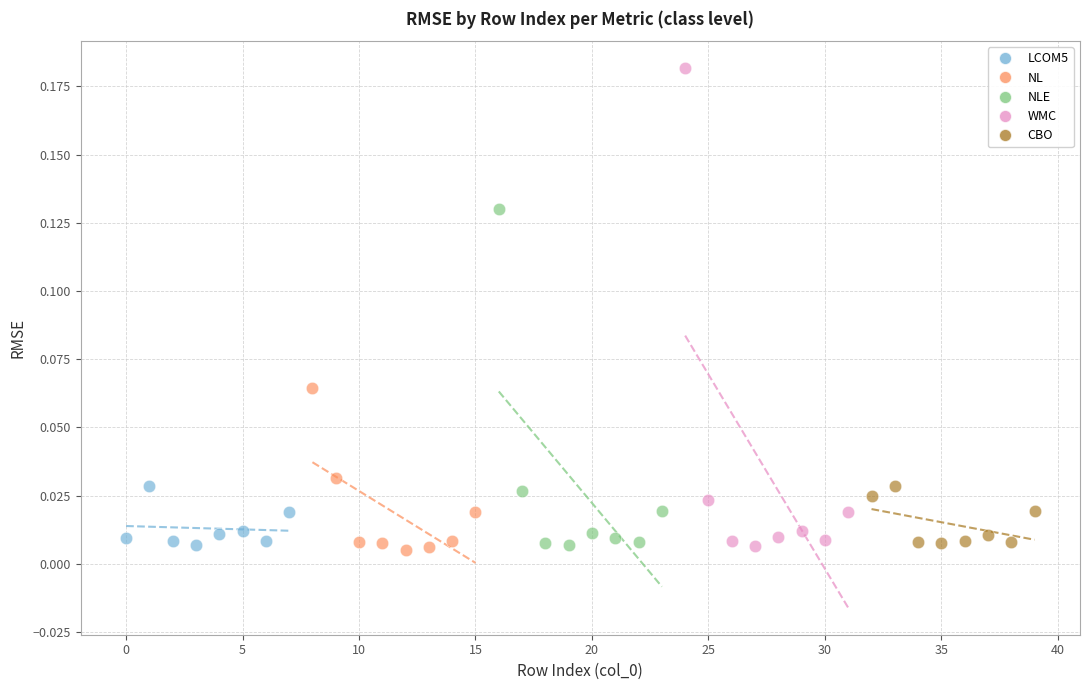

Which series contains the highest Y value?

WMC